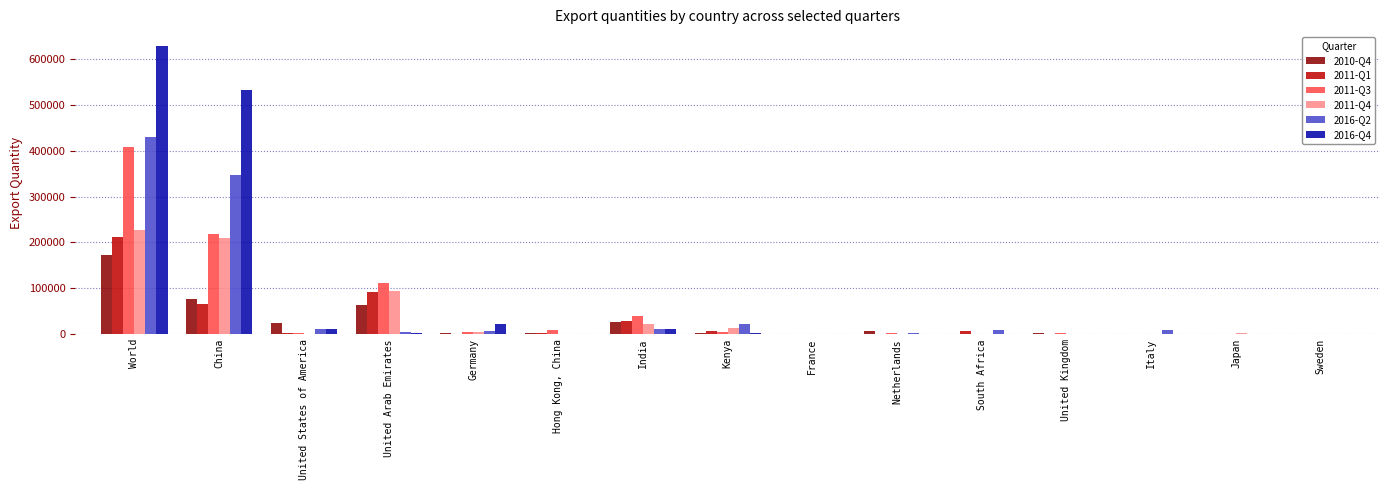

List the labels in order of 2016-Q2 value, largest first.

World, China, Kenya, United States of America, India, Italy, South Africa, Germany, United Arab Emirates, Netherlands, Hong Kong, China, United Kingdom, Sweden, France, Japan